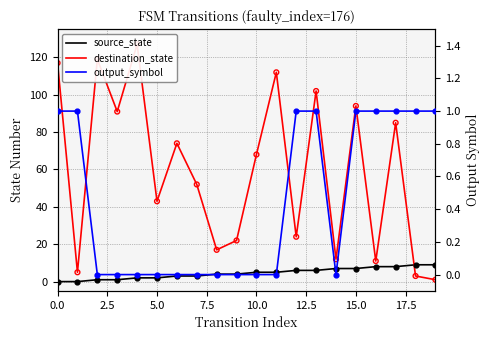

Which series has the largest total across all categories?

destination_state